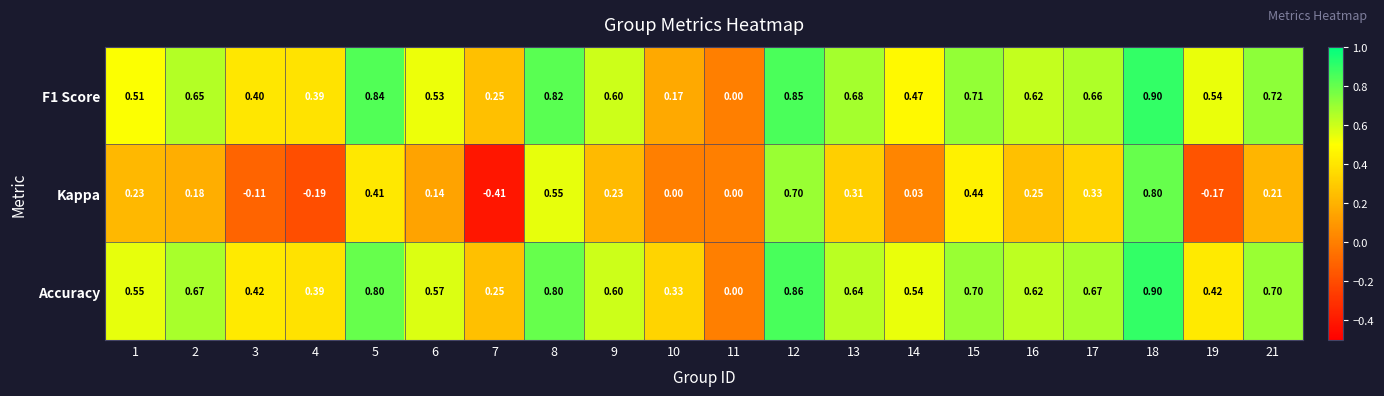

Which series has the largest range (max minus min)?

Kappa